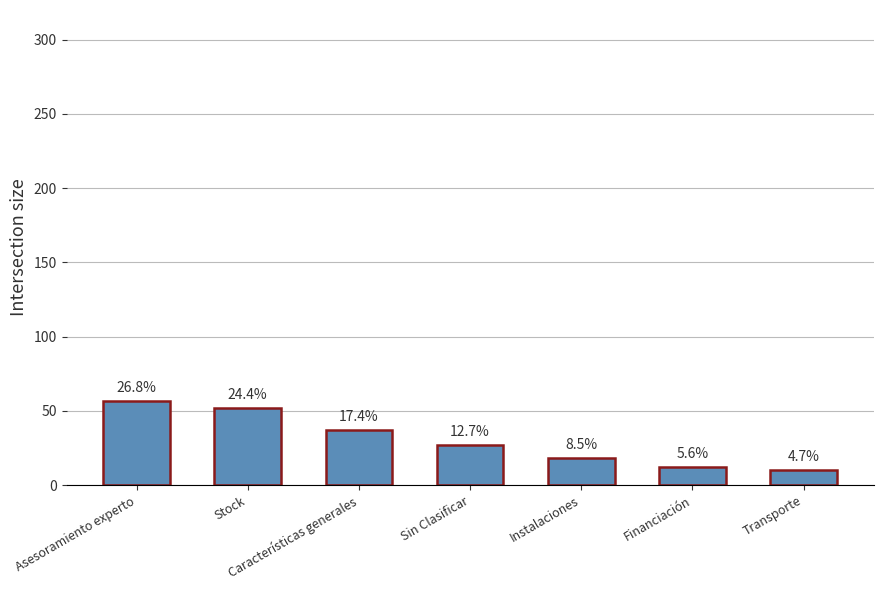

Which has a higher value, Asesoramiento experto or Sin Clasificar?

Asesoramiento experto